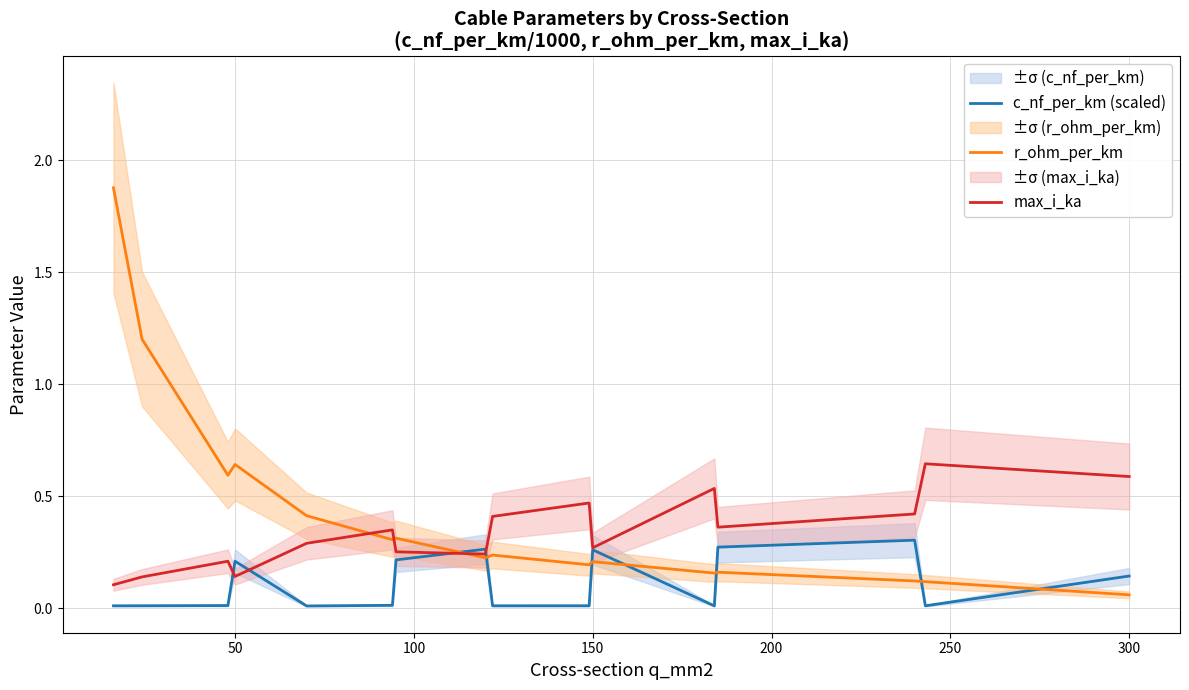

Is it true that r_ohm_per_km equals 0.2 at 150?

True